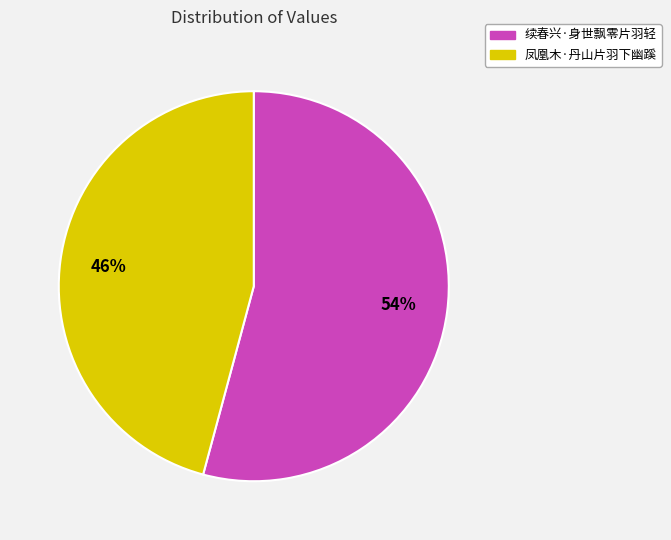

True or false: 续春兴·身世飘零片羽轻 accounts for 54% of the total.

True